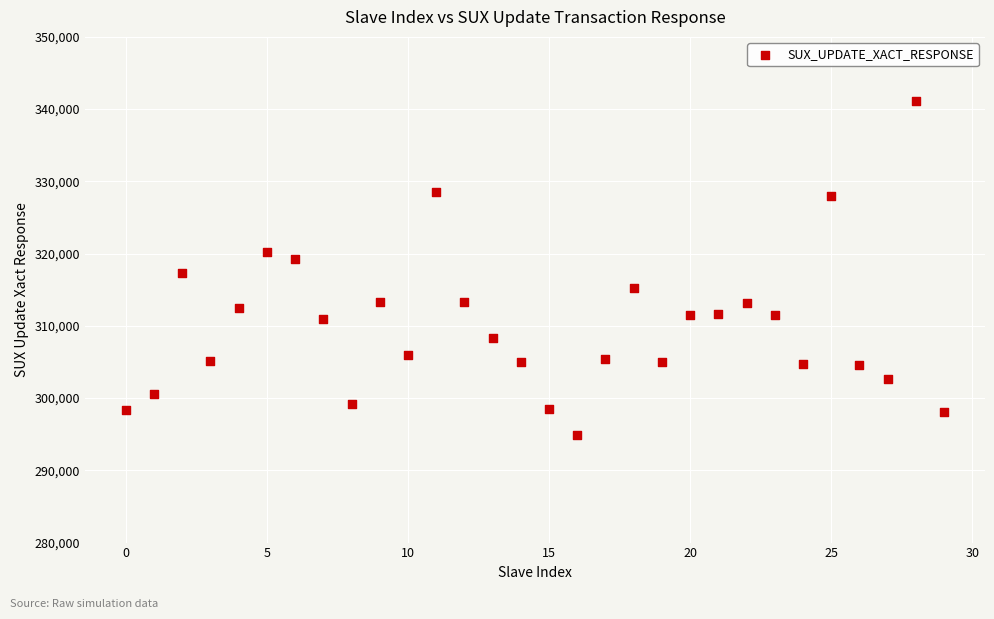

What is the range of Y values (max minus min)?

46140.4